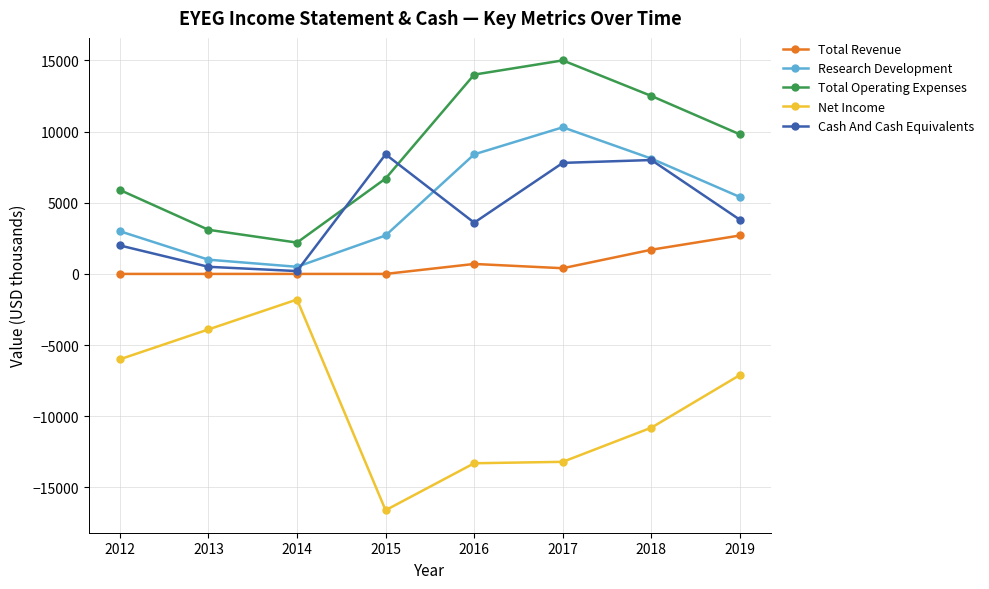

The value of Research Development at 2017 is 18221. True or false?

False